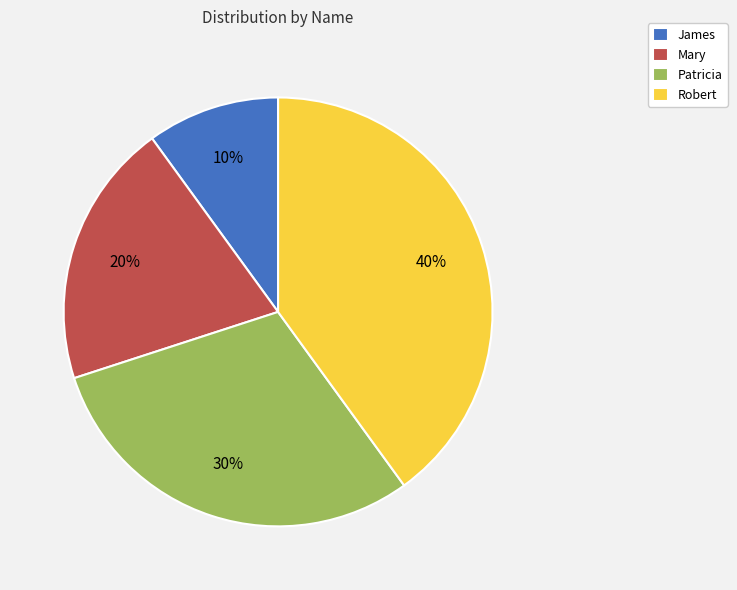

Is it true that Patricia is 30% of the pie?

True